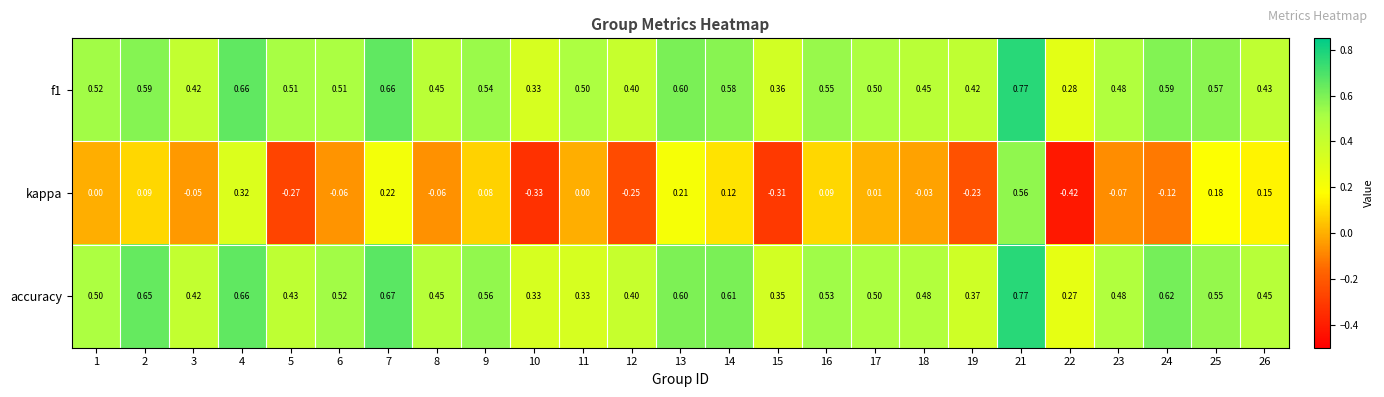

Between 1 and 11, which series saw the biggest shift?

accuracy